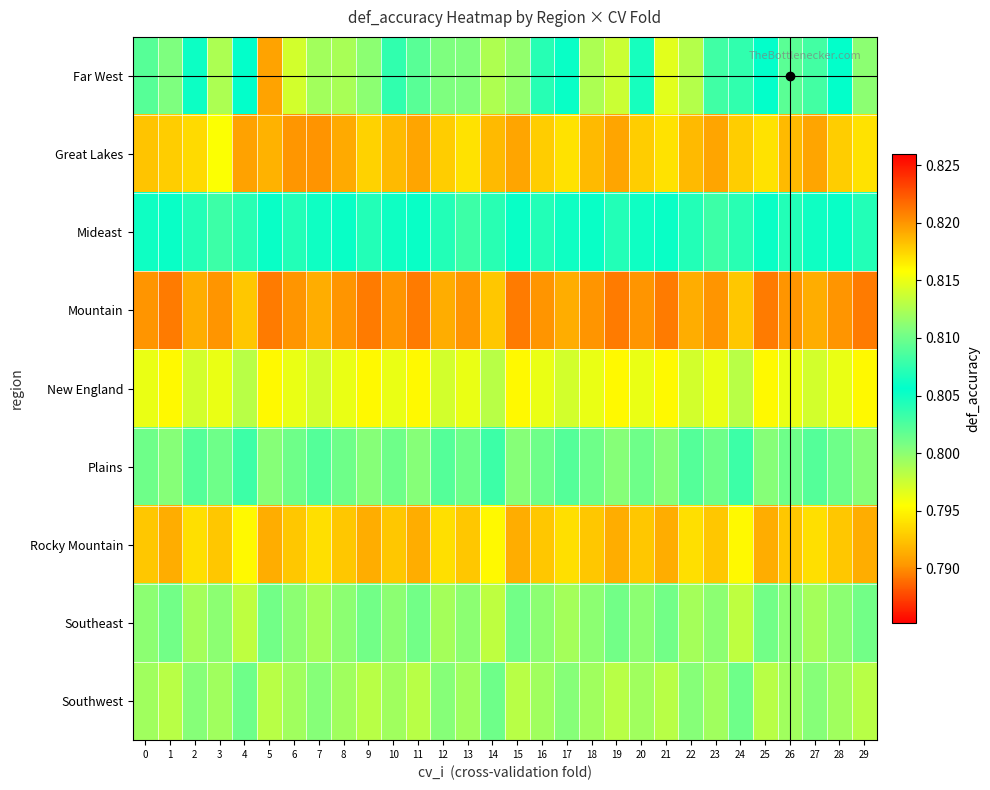

Reading right to left, list all the values displayed in this chart.

Far West: 29=0.8	28=0.8	27=0.8	26=0.8	25=0.8	24=0.8	23=0.8	22=0.8	21=0.8	20=0.8	19=0.8	18=0.8	17=0.8	16=0.8	15=0.8	14=0.8	13=0.8	12=0.8	11=0.8	10=0.8	9=0.8	8=0.8	7=0.8	6=0.8	5=0.8	4=0.8	3=0.8	2=0.8	1=0.8	0=0.8
Great Lakes: 29=0.8	28=0.8	27=0.8	26=0.8	25=0.8	24=0.8	23=0.8	22=0.8	21=0.8	20=0.8	19=0.8	18=0.8	17=0.8	16=0.8	15=0.8	14=0.8	13=0.8	12=0.8	11=0.8	10=0.8	9=0.8	8=0.8	7=0.8	6=0.8	5=0.8	4=0.8	3=0.8	2=0.8	1=0.8	0=0.8
Mideast: 29=0.8	28=0.8	27=0.8	26=0.8	25=0.8	24=0.8	23=0.8	22=0.8	21=0.8	20=0.8	19=0.8	18=0.8	17=0.8	16=0.8	15=0.8	14=0.8	13=0.8	12=0.8	11=0.8	10=0.8	9=0.8	8=0.8	7=0.8	6=0.8	5=0.8	4=0.8	3=0.8	2=0.8	1=0.8	0=0.8
Mountain: 29=0.8	28=0.8	27=0.8	26=0.8	25=0.8	24=0.8	23=0.8	22=0.8	21=0.8	20=0.8	19=0.8	18=0.8	17=0.8	16=0.8	15=0.8	14=0.8	13=0.8	12=0.8	11=0.8	10=0.8	9=0.8	8=0.8	7=0.8	6=0.8	5=0.8	4=0.8	3=0.8	2=0.8	1=0.8	0=0.8
New England: 29=0.8	28=0.8	27=0.8	26=0.8	25=0.8	24=0.8	23=0.8	22=0.8	21=0.8	20=0.8	19=0.8	18=0.8	17=0.8	16=0.8	15=0.8	14=0.8	13=0.8	12=0.8	11=0.8	10=0.8	9=0.8	8=0.8	7=0.8	6=0.8	5=0.8	4=0.8	3=0.8	2=0.8	1=0.8	0=0.8
Plains: 29=0.8	28=0.8	27=0.8	26=0.8	25=0.8	24=0.8	23=0.8	22=0.8	21=0.8	20=0.8	19=0.8	18=0.8	17=0.8	16=0.8	15=0.8	14=0.8	13=0.8	12=0.8	11=0.8	10=0.8	9=0.8	8=0.8	7=0.8	6=0.8	5=0.8	4=0.8	3=0.8	2=0.8	1=0.8	0=0.8
Rocky Mountain: 29=0.8	28=0.8	27=0.8	26=0.8	25=0.8	24=0.8	23=0.8	22=0.8	21=0.8	20=0.8	19=0.8	18=0.8	17=0.8	16=0.8	15=0.8	14=0.8	13=0.8	12=0.8	11=0.8	10=0.8	9=0.8	8=0.8	7=0.8	6=0.8	5=0.8	4=0.8	3=0.8	2=0.8	1=0.8	0=0.8
Southeast: 29=0.8	28=0.8	27=0.8	26=0.8	25=0.8	24=0.8	23=0.8	22=0.8	21=0.8	20=0.8	19=0.8	18=0.8	17=0.8	16=0.8	15=0.8	14=0.8	13=0.8	12=0.8	11=0.8	10=0.8	9=0.8	8=0.8	7=0.8	6=0.8	5=0.8	4=0.8	3=0.8	2=0.8	1=0.8	0=0.8
Southwest: 29=0.8	28=0.8	27=0.8	26=0.8	25=0.8	24=0.8	23=0.8	22=0.8	21=0.8	20=0.8	19=0.8	18=0.8	17=0.8	16=0.8	15=0.8	14=0.8	13=0.8	12=0.8	11=0.8	10=0.8	9=0.8	8=0.8	7=0.8	6=0.8	5=0.8	4=0.8	3=0.8	2=0.8	1=0.8	0=0.8